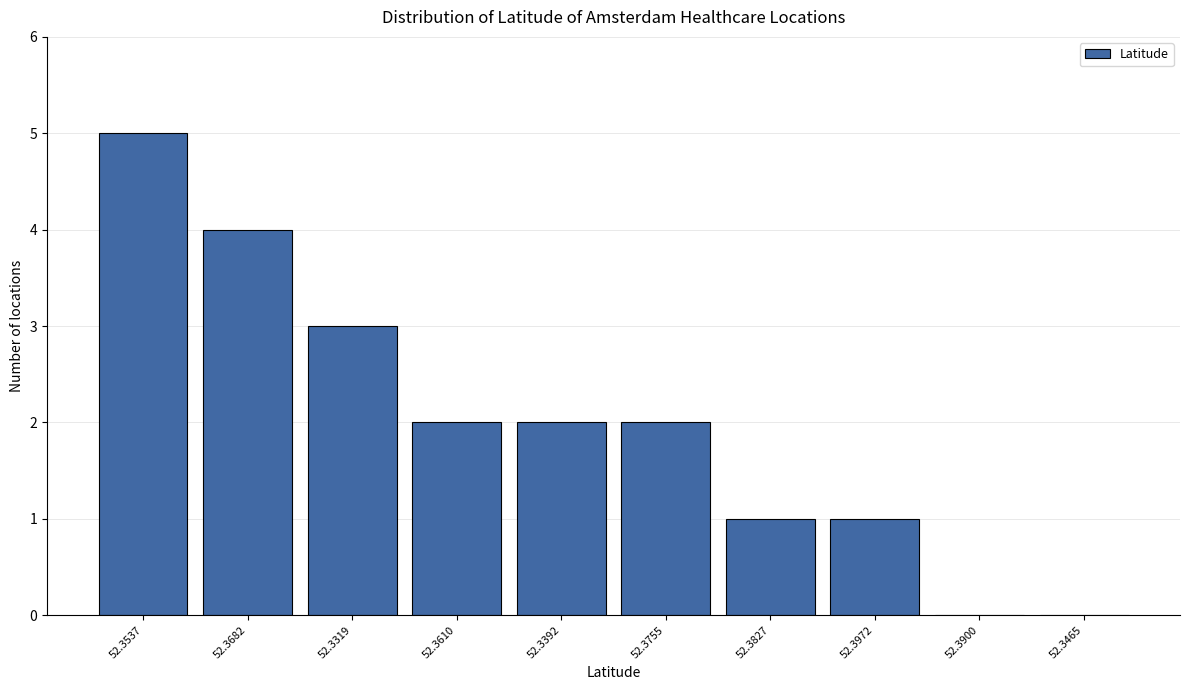

Reading left to right, list all the values displayed in this chart.

52.3537=5	52.3682=4	52.3319=3	52.3610=2	52.3392=2	52.3755=2	52.3827=1	52.3972=1	52.3900=0	52.3465=0